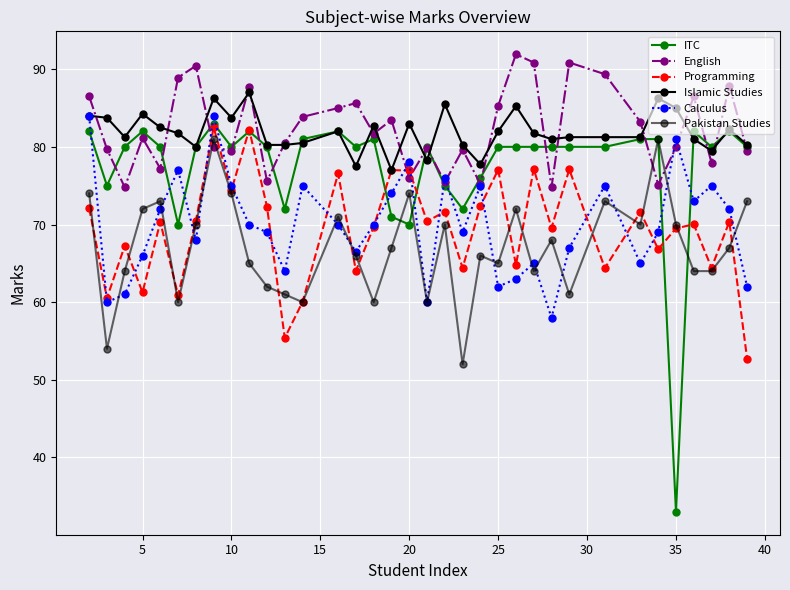

Is this an area chart (filled region under the line)?

No